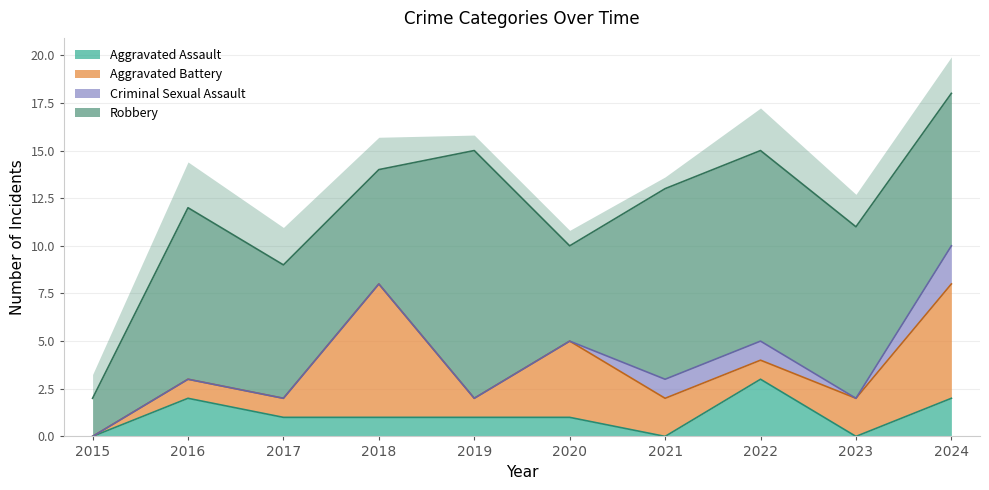

The Robbery series shows 13 at 2021. True or false?

False